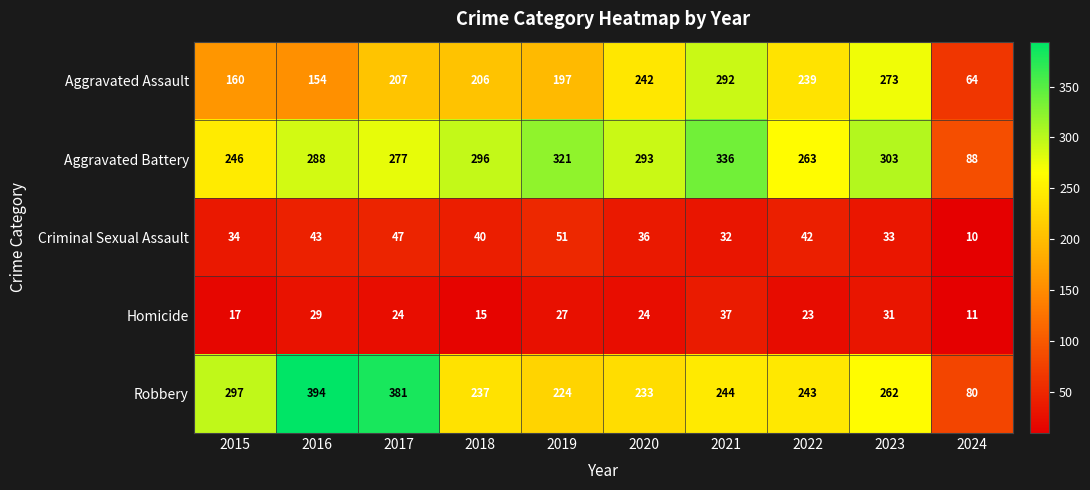

What is the smallest value displayed?

10